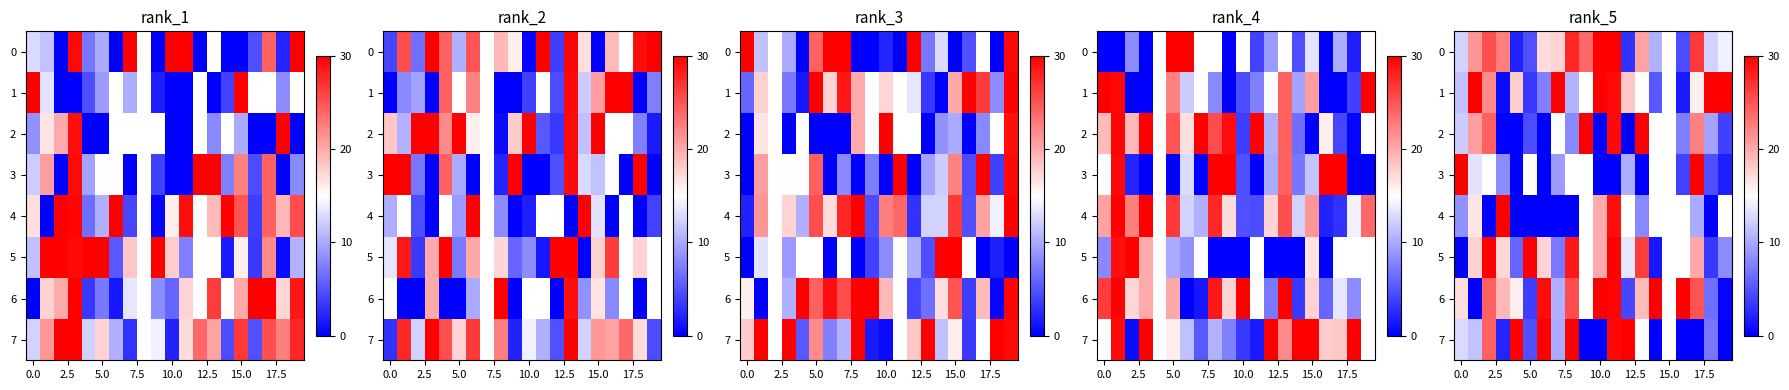

How many values in the 6 series exceed 24?

8